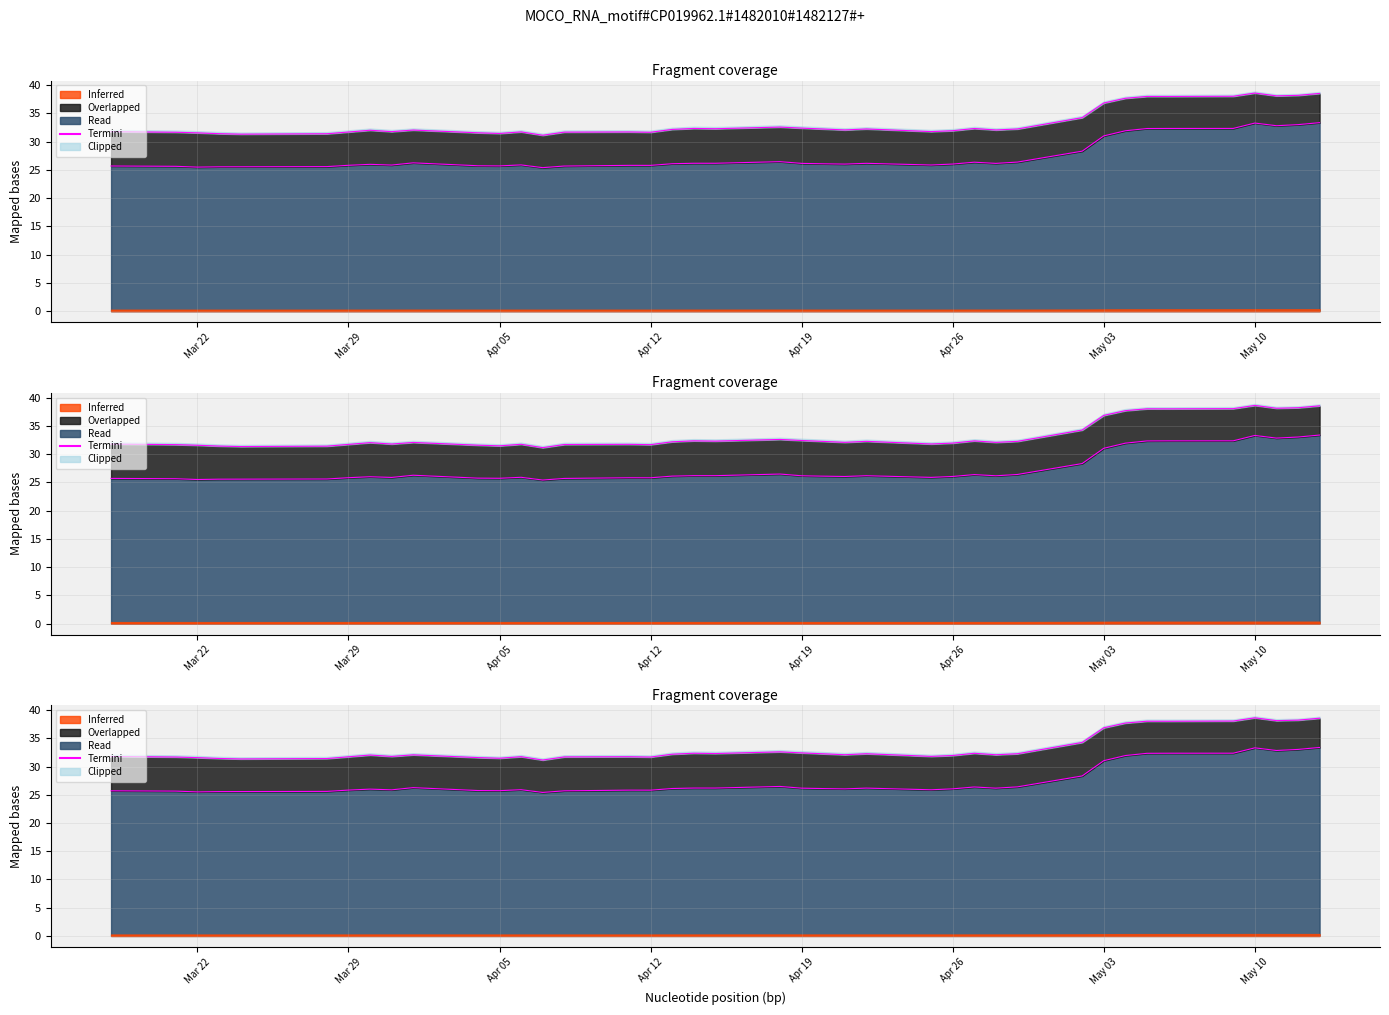

What is the approximate value at Apr 26?

26.0